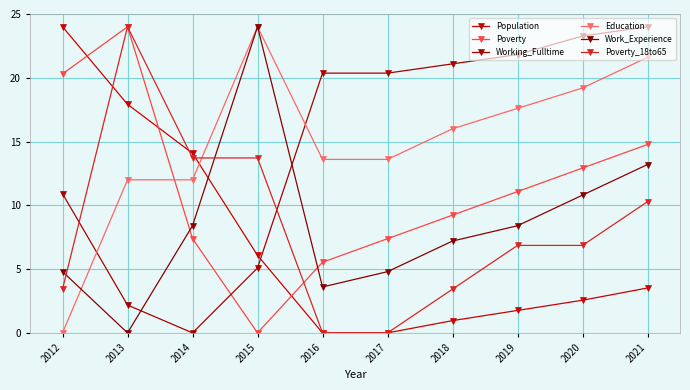

What is the difference between the Education values at 2015 and 2017?

10.4